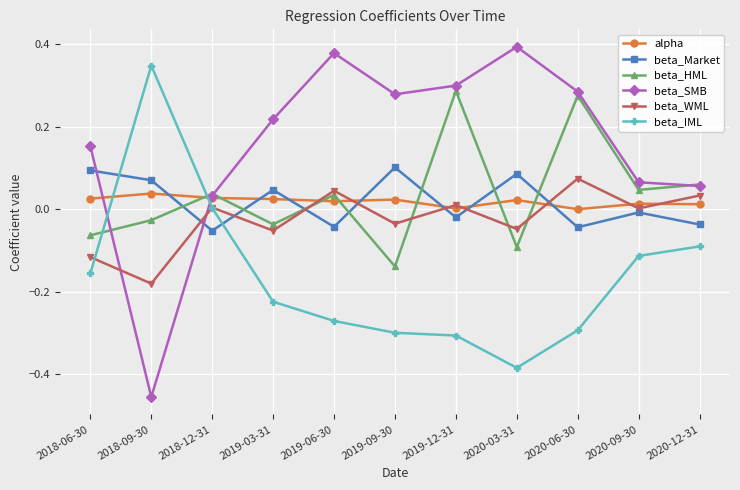

Which series has the largest total across all categories?

beta_SMB